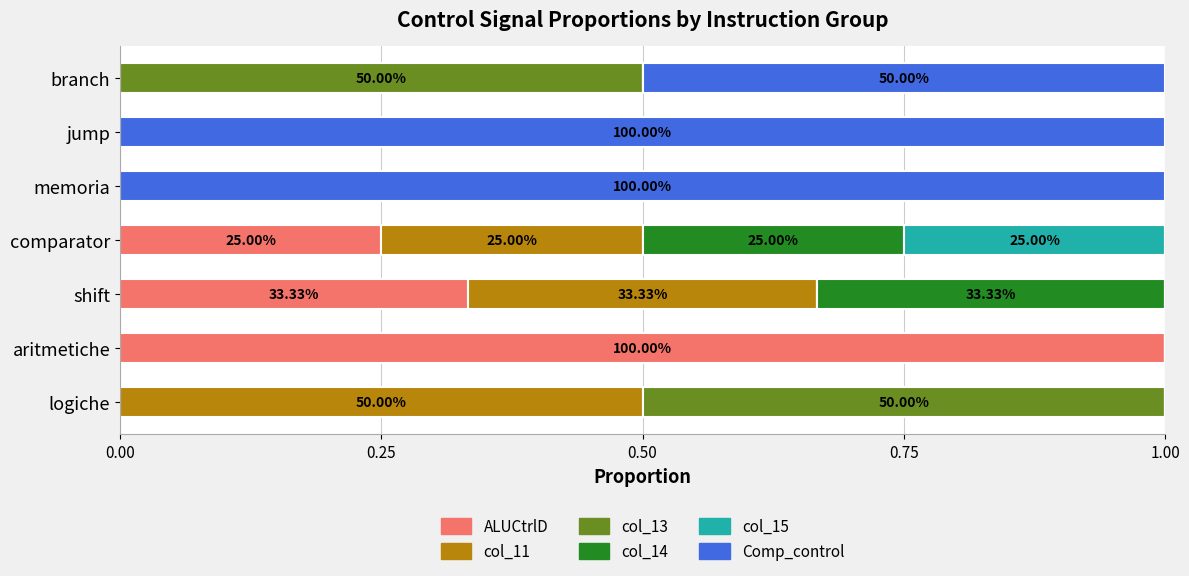

What is the total value across all series at branch?

1.0